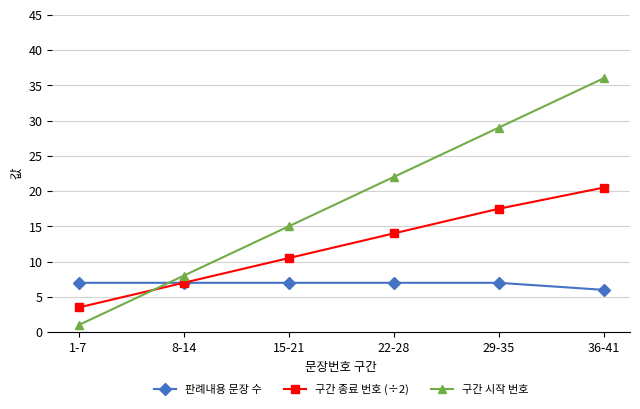

What is the difference between the 구간 종료 번호 (÷2) values at 22-28 and 29-35?

3.5